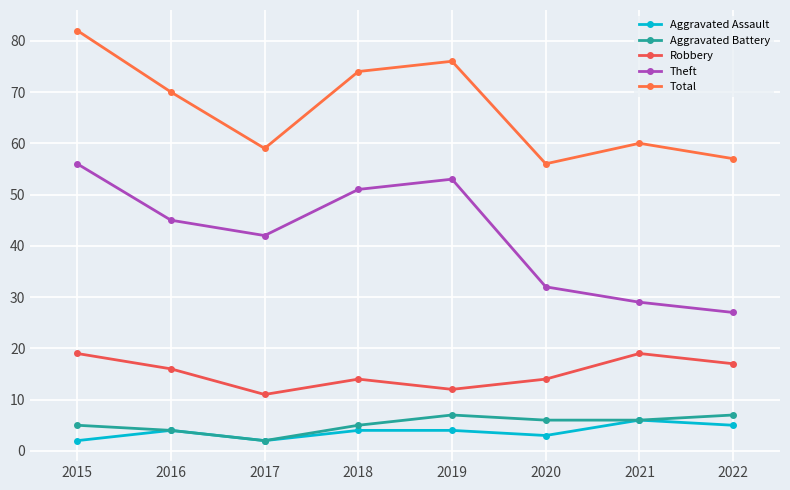

At which category does Aggravated Battery reach its first local valley?

2017